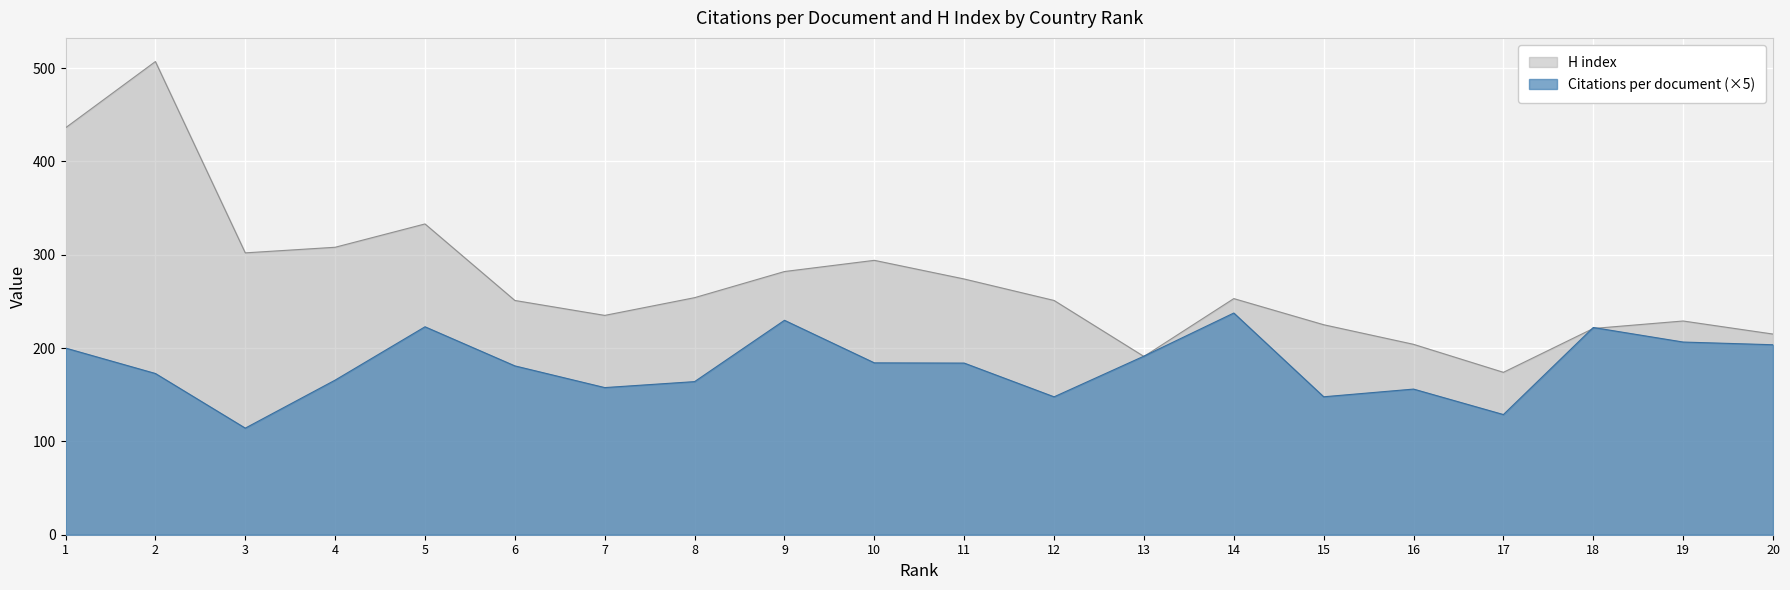

The value of Citations per document at 6 is 180.9. True or false?

True